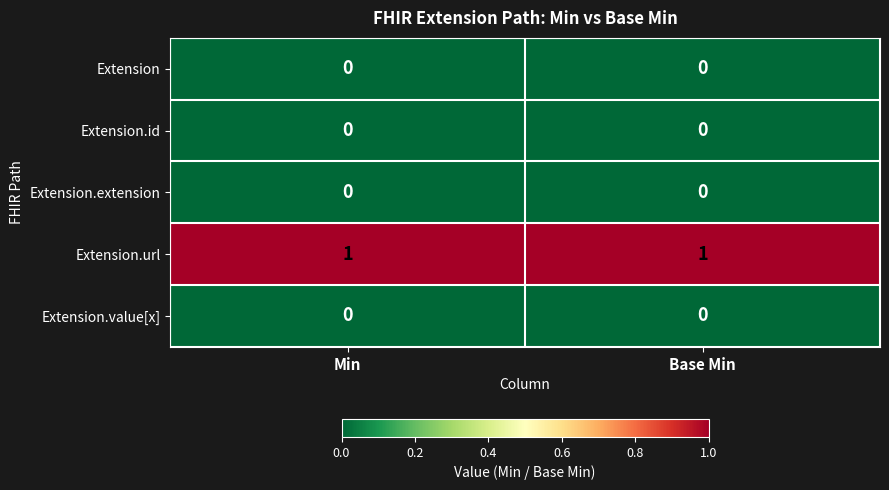

Reading right to left, extract all data points from this chart.

Extension: Base Min=0	Min=0
Extension.id: Base Min=0	Min=0
Extension.extension: Base Min=0	Min=0
Extension.url: Base Min=1	Min=1
Extension.value[x]: Base Min=0	Min=0